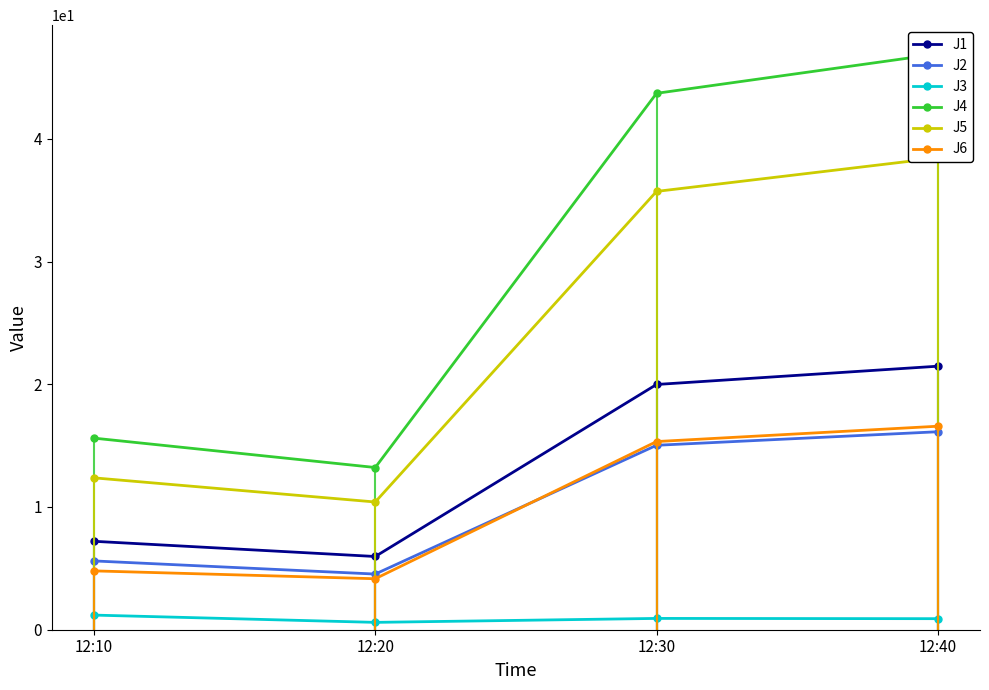

List the series in order of their peak value, lowest first.

J3, J2, J6, J1, J5, J4